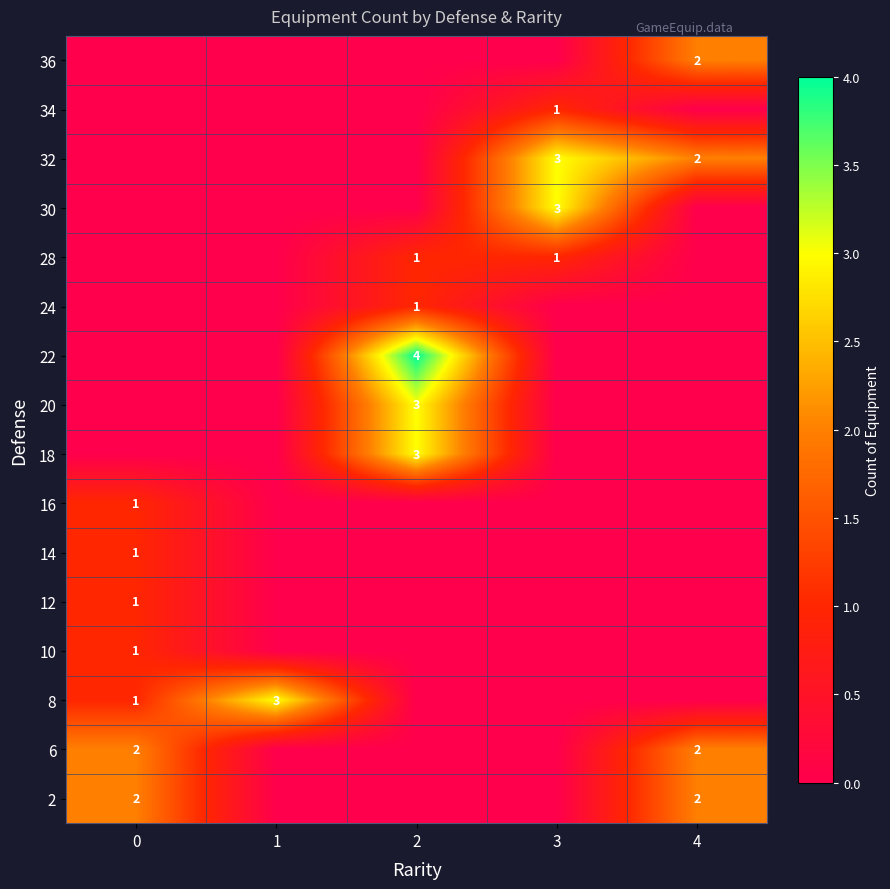

Is it true that 12 equals 2 at 0?

False